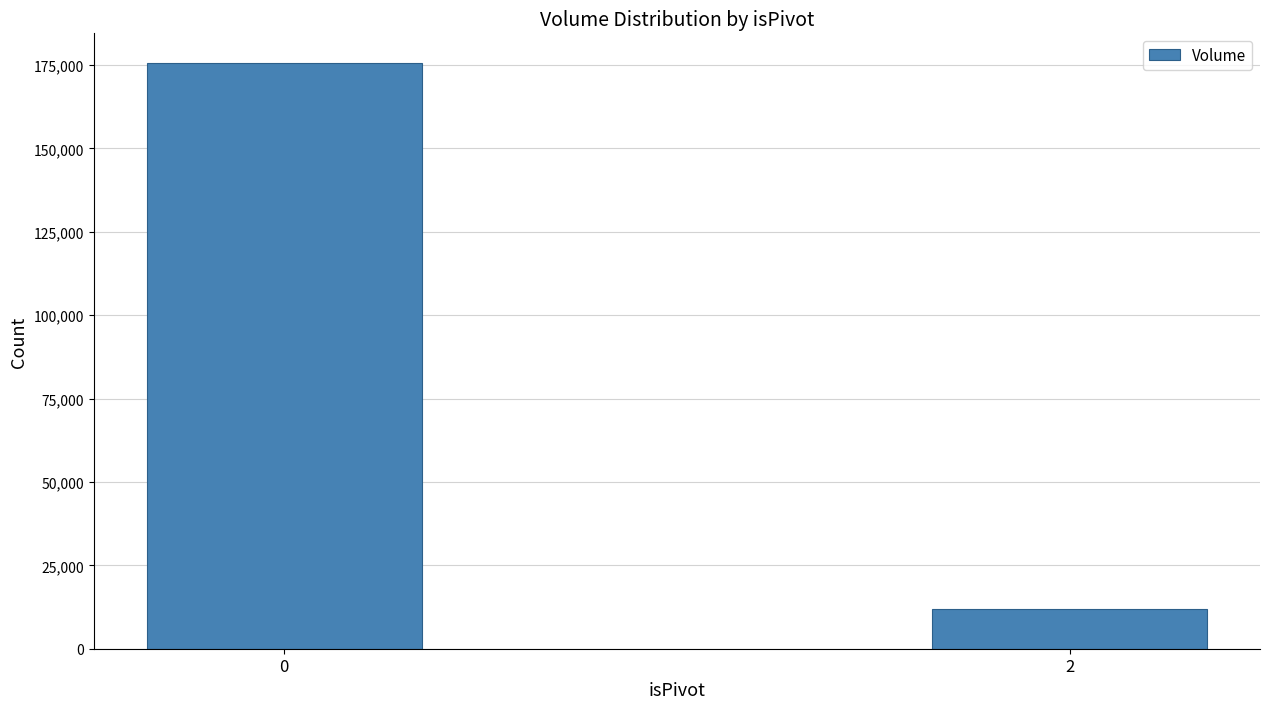

Reading left to right, transcribe all the data shown in this chart.

175696	11784